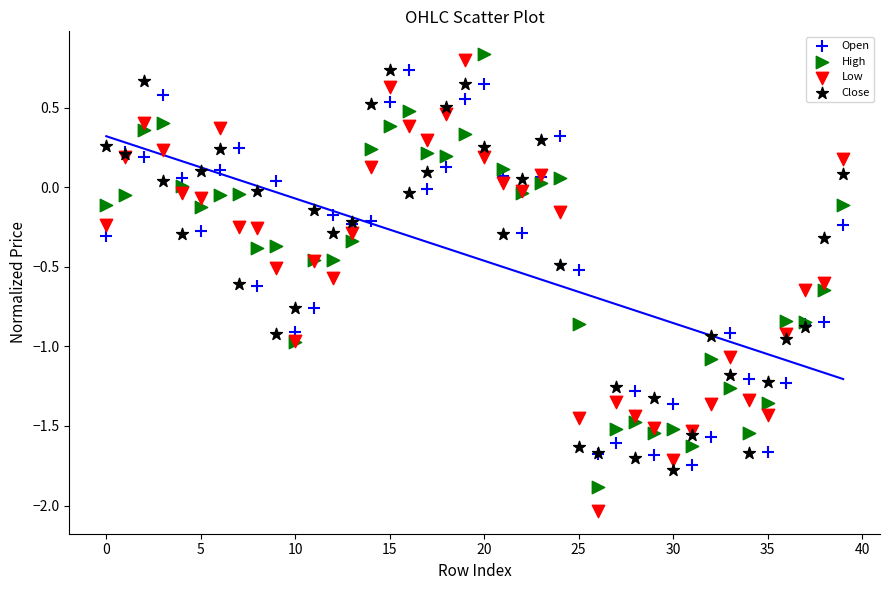

Which series has the largest Y range (max minus min)?

Low